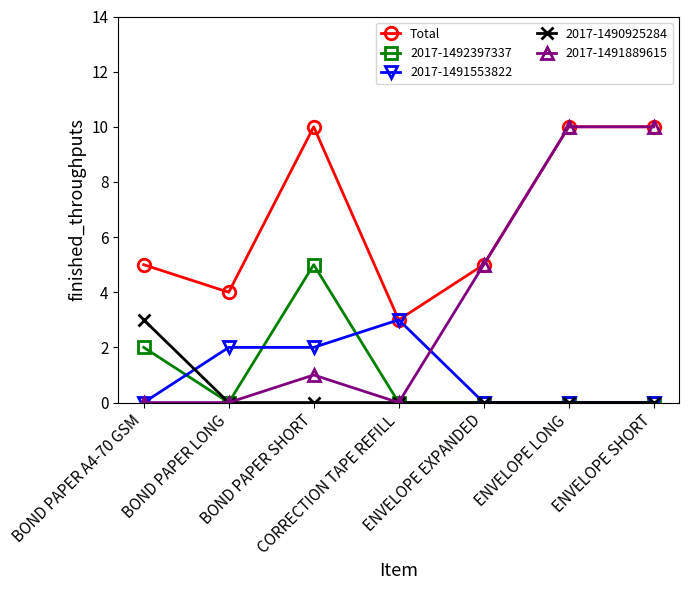

Which series has the largest total across all categories?

Total